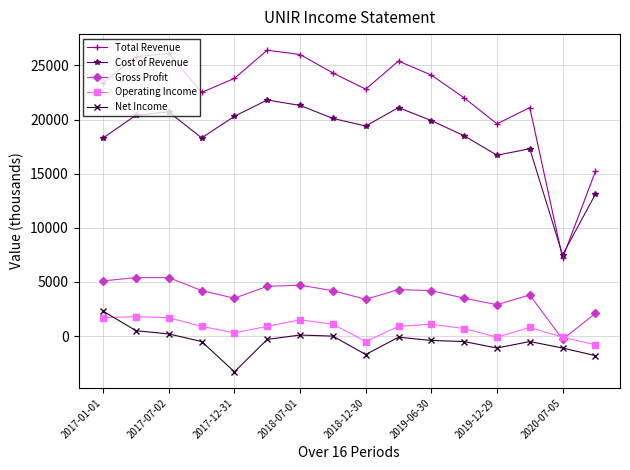

What is the lowest value of the Operating Income series?

-800